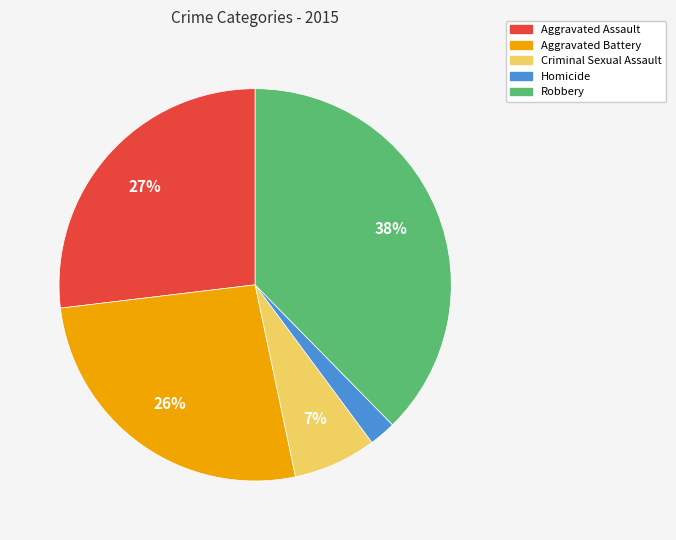

Is Aggravated Battery the majority of the pie?

No